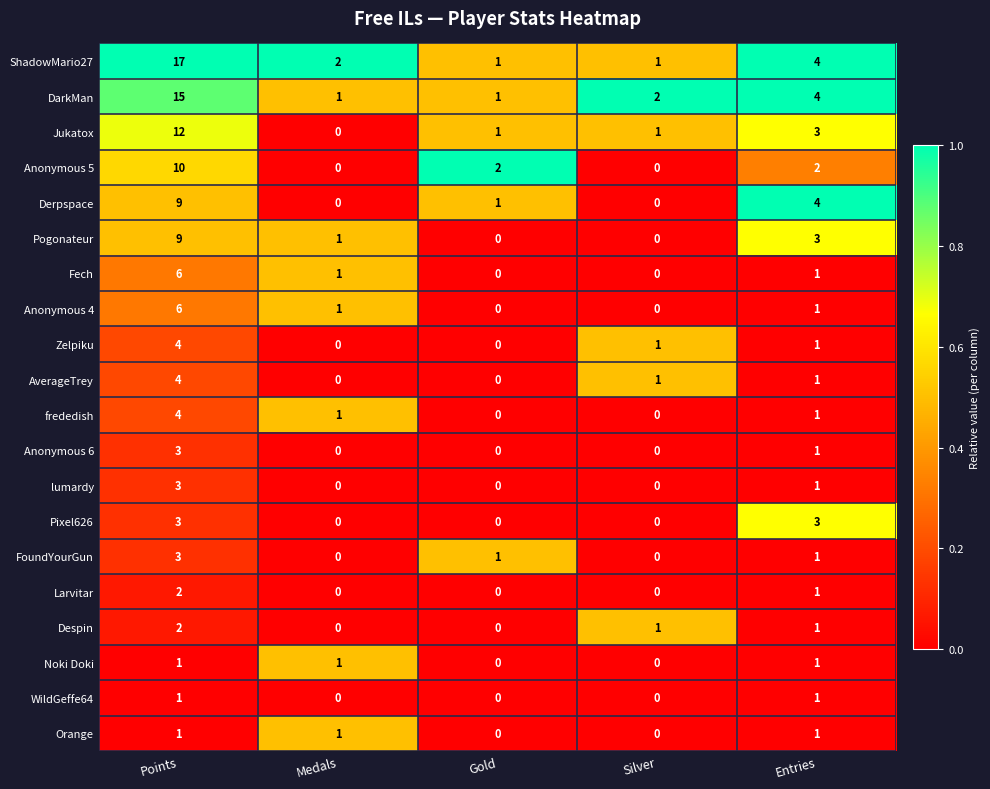

Which series has the widest spread of values?

ShadowMario27